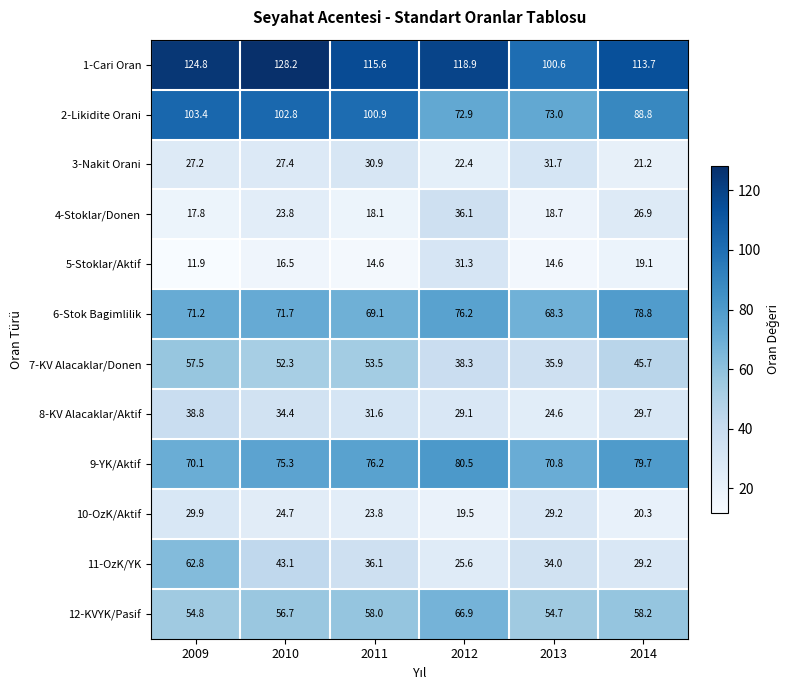

What is the minimum value shown in the chart?

11.9